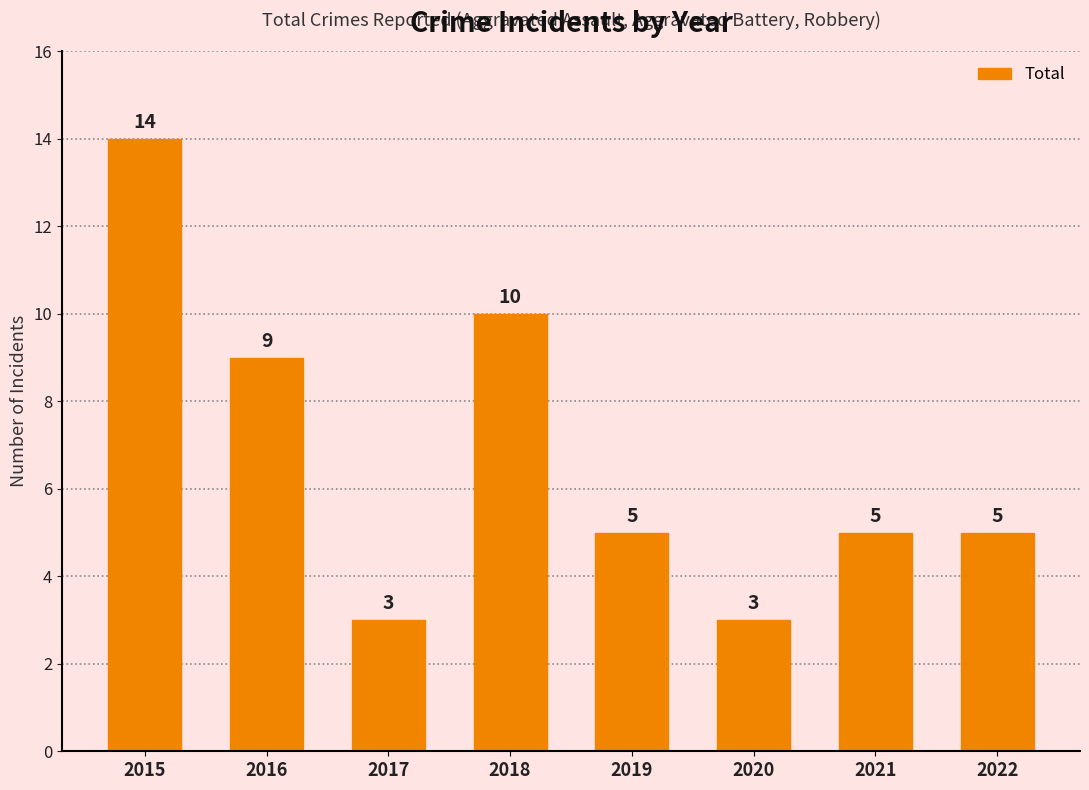

The value at 2018 is 15. True or false?

False